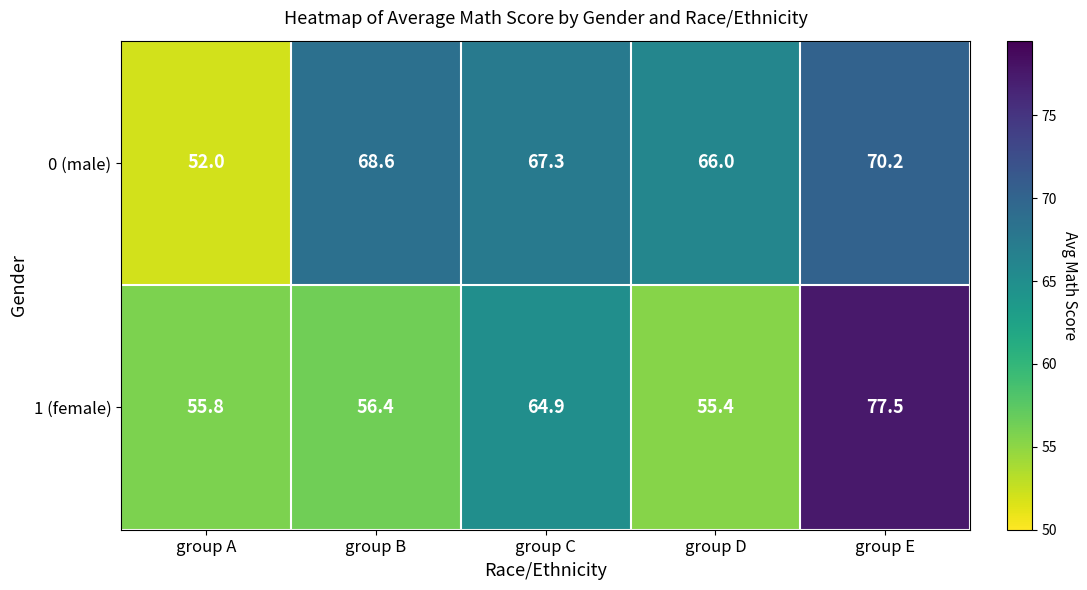

Is the value of 0 (male) at group C greater than the value of 1 (female) at group B?

Yes